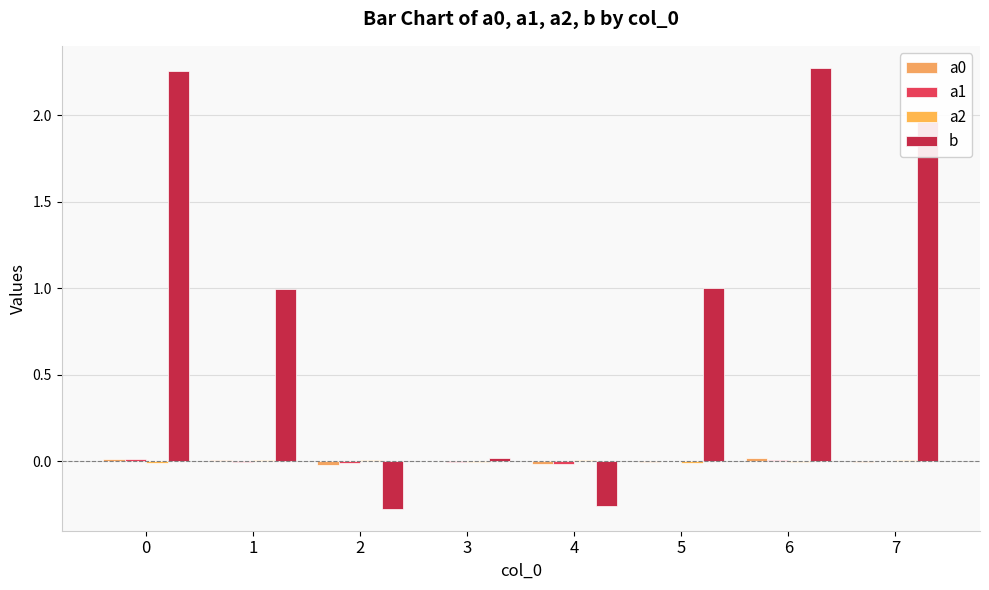

Reading left to right, transcribe all the data shown in this chart.

a0: 0.0	0.0	-0.0	0.0	-0.0	-0.0	0.0	-0.0
a1: 0.0	-0.0	-0.0	-0.0	-0.0	0.0	0.0	0.0
a2: -0.0	0.0	0.0	-0.0	0.0	-0.0	-0.0	0.0
b: 2.3	1.0	-0.3	0.0	-0.3	1.0	2.3	2.0